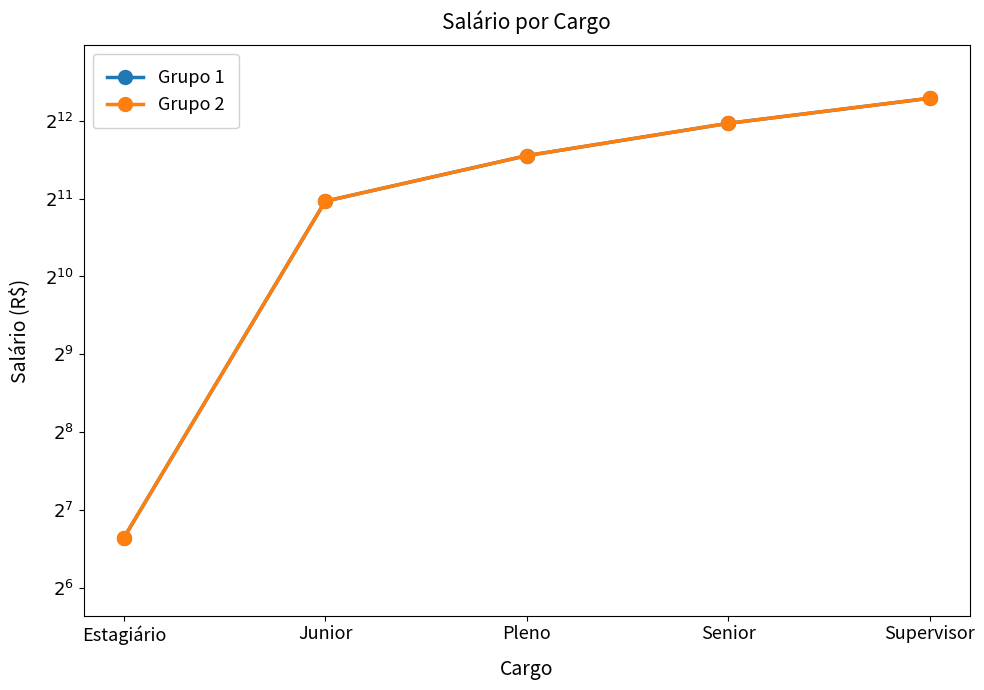

What is the sum of all Grupo 1 values?

14100